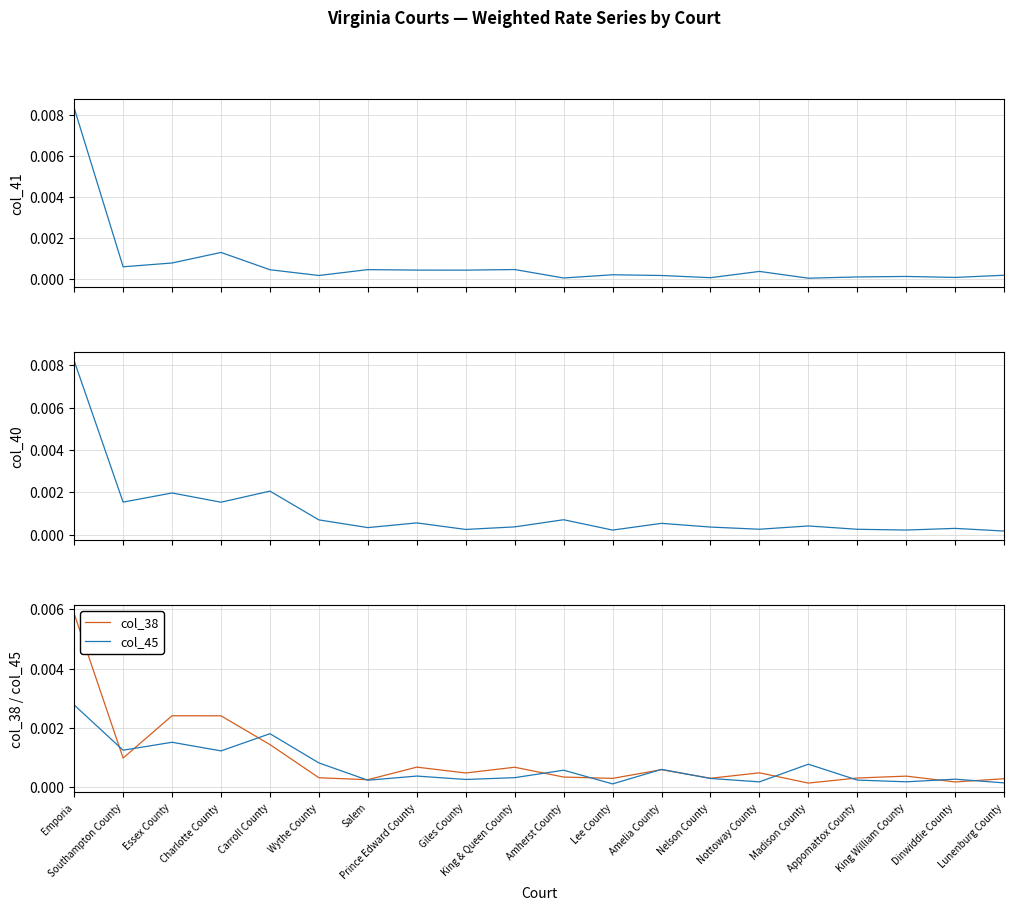

Which label corresponds to the largest value in the chart?

Emporia